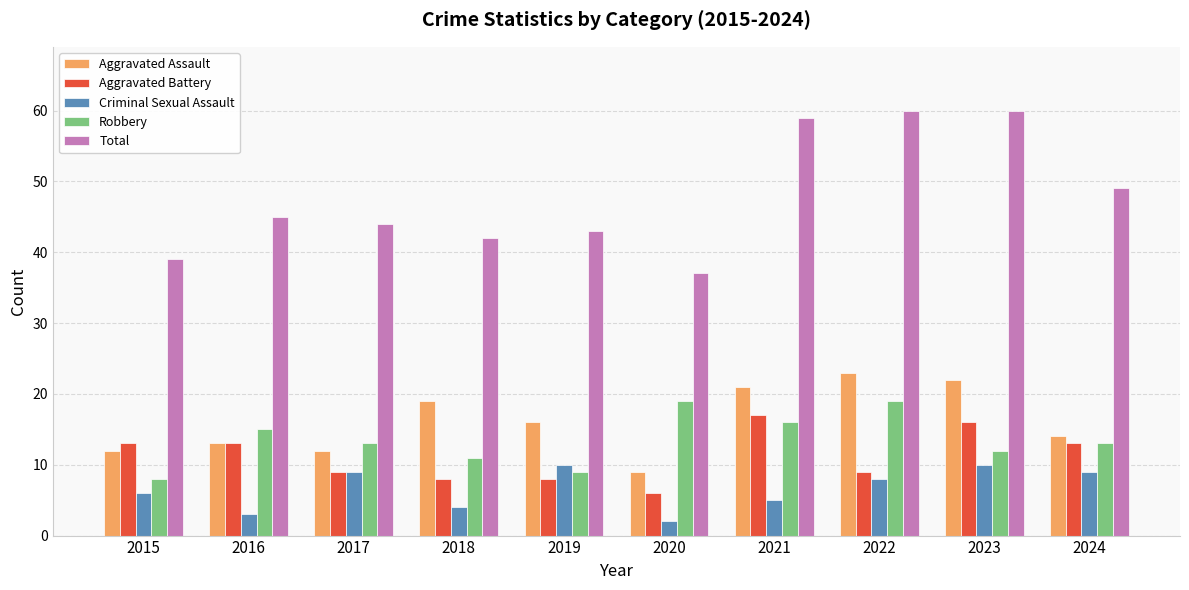

Is the value of Robbery at 2022 greater than the value of Aggravated Battery at 2020?

Yes